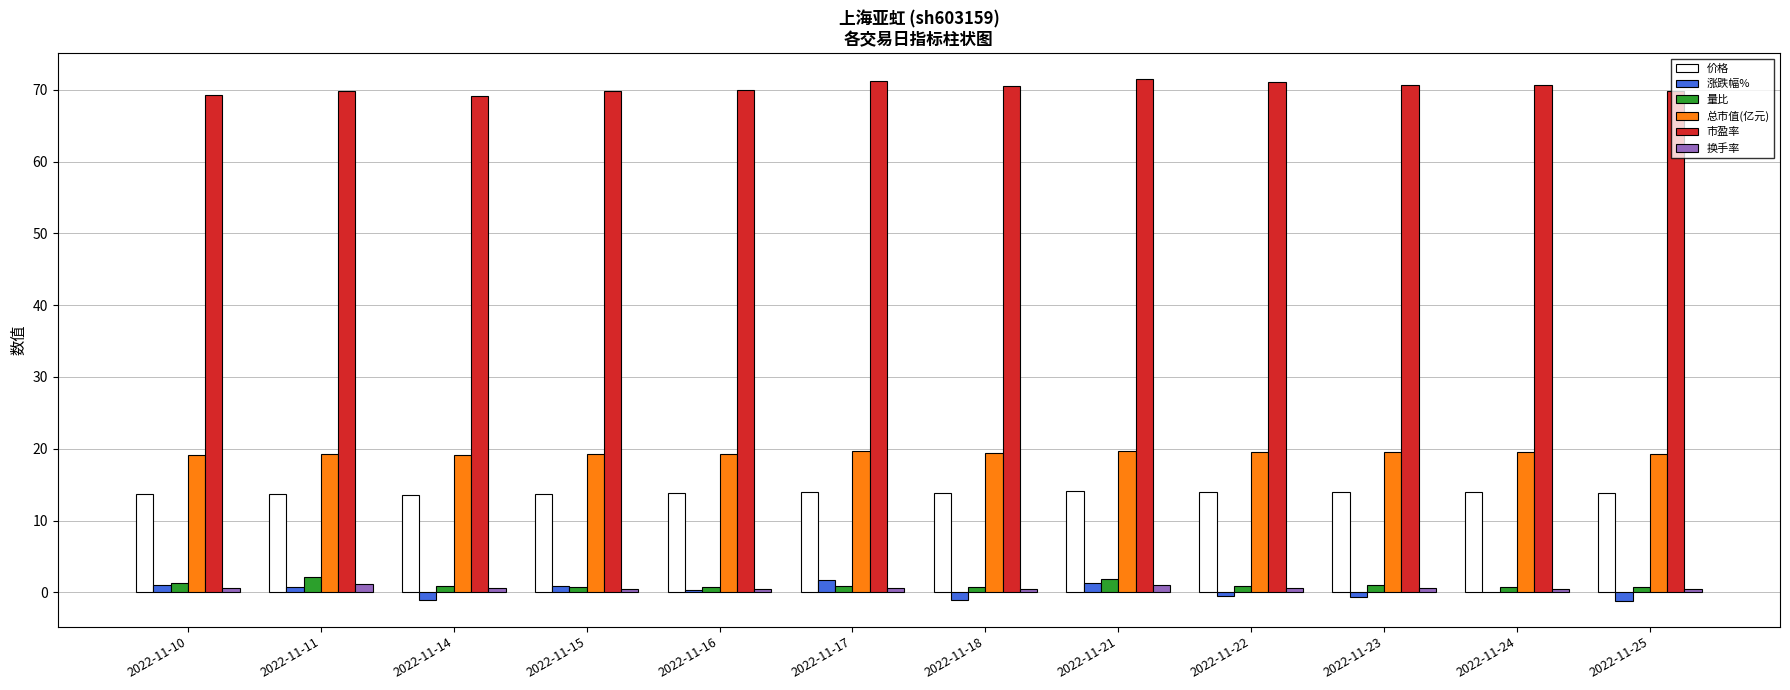

The value of 市盈率 at 2022-11-22 is 48.5. True or false?

False